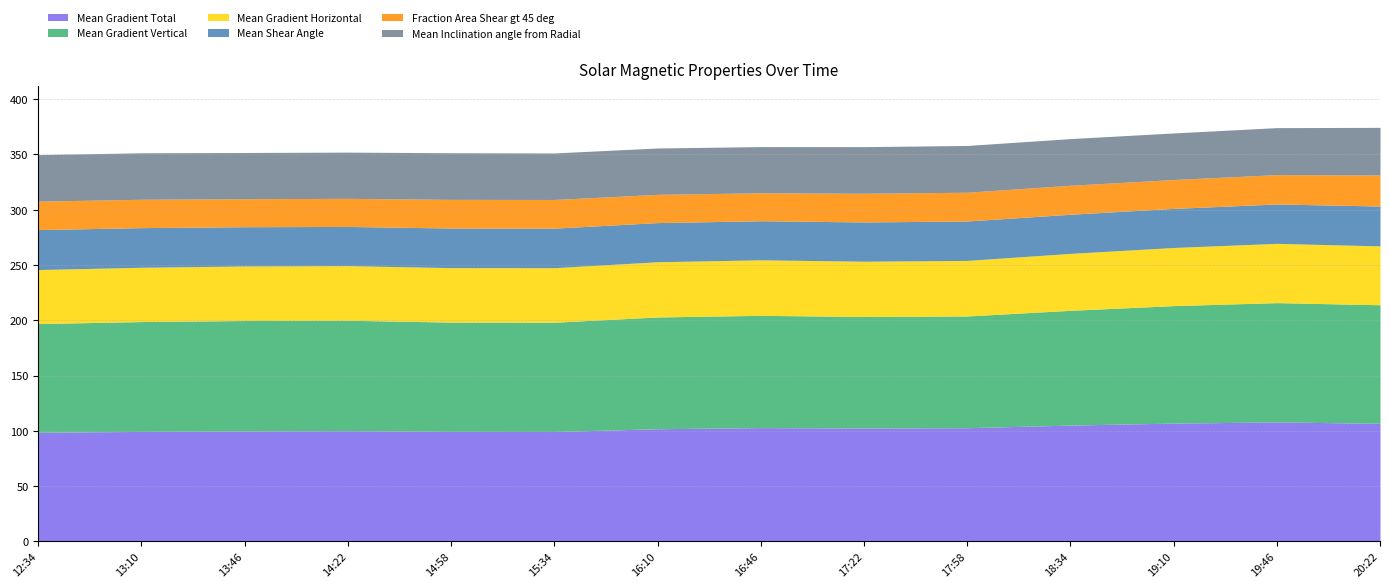

Rank the series at 2012/06/30 13:10 from lowest to highest value.

Fraction Area Shear gt 45 deg, Mean Shear Angle, Mean Inclination angle from Radial, Mean Gradient Horizontal, Mean Gradient Vertical, Mean Gradient Total